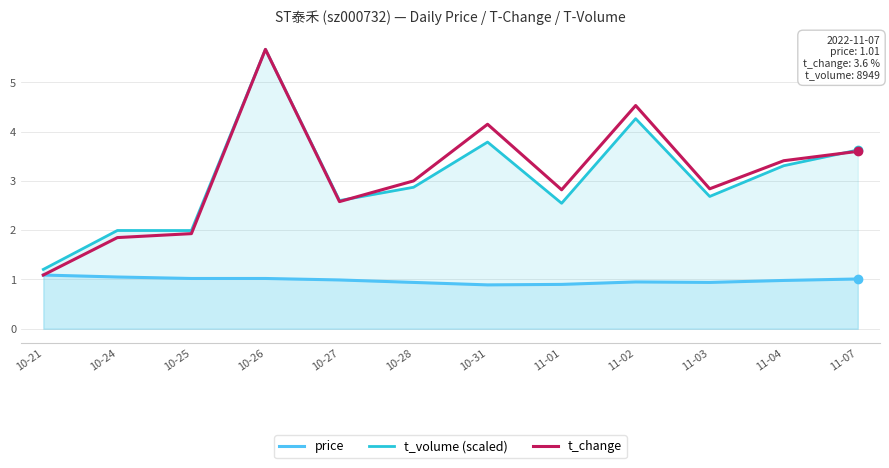

The value of price at 10-25 is 1.7. True or false?

False